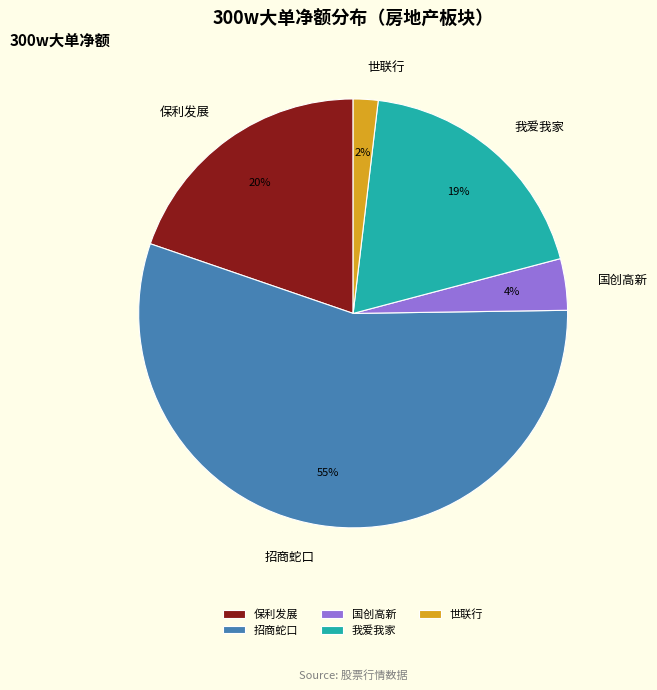

Is the sum of 我爱我家 and 保利发展 greater than half?

No